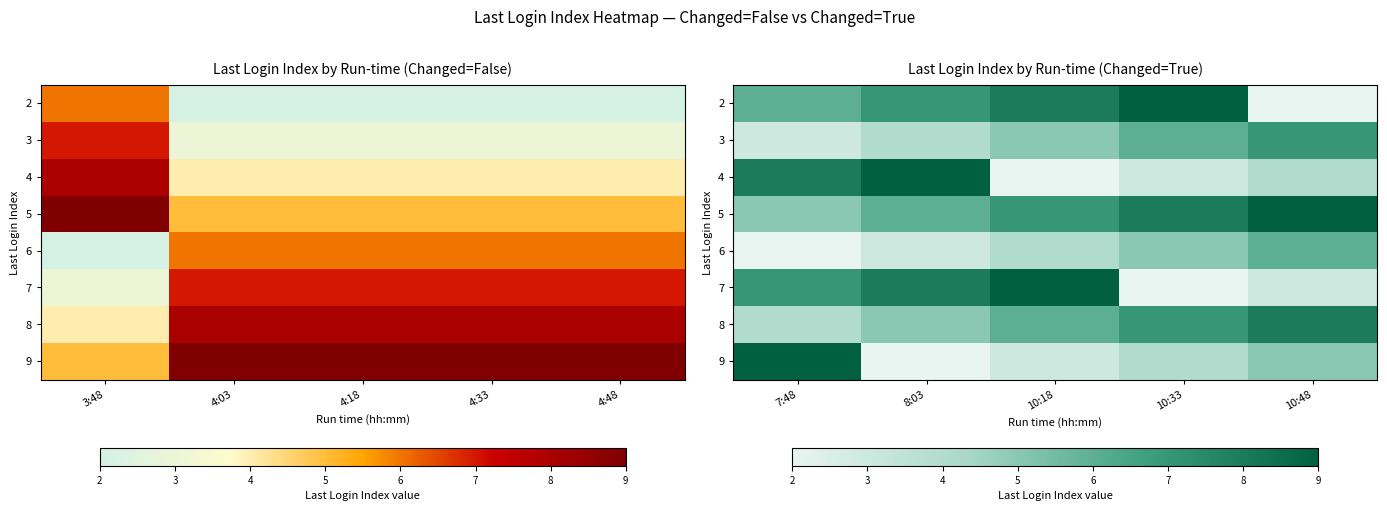

How many data points in 9 are less than 4?

2